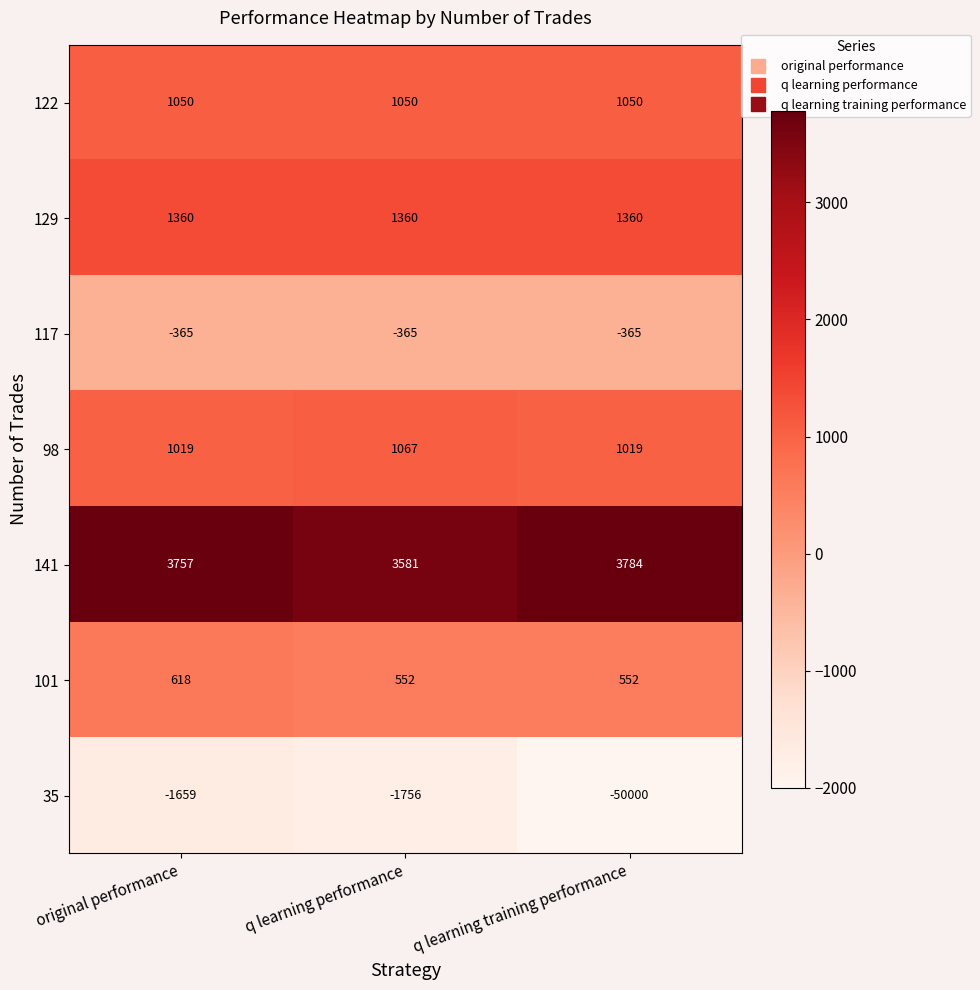

Rank the series at q learning training performance from highest to lowest value.

141, 129, 122, 98, 101, 117, 35